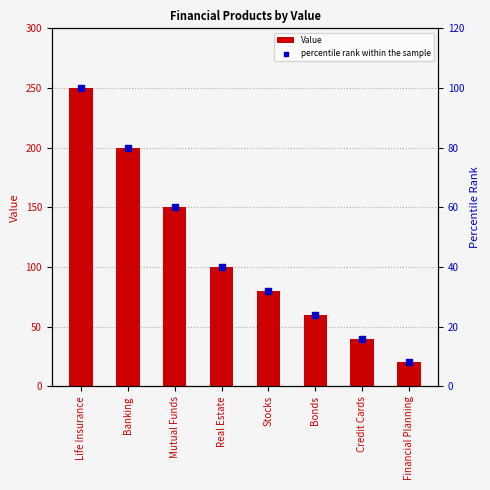

Which series has the largest total across all categories?

Value